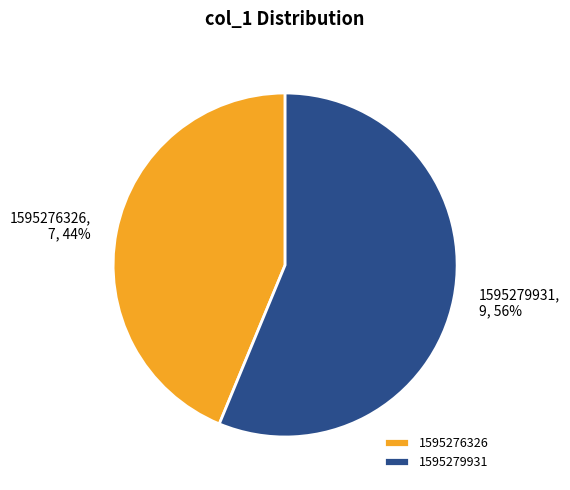

Is 1595279931 the majority of the pie?

Yes